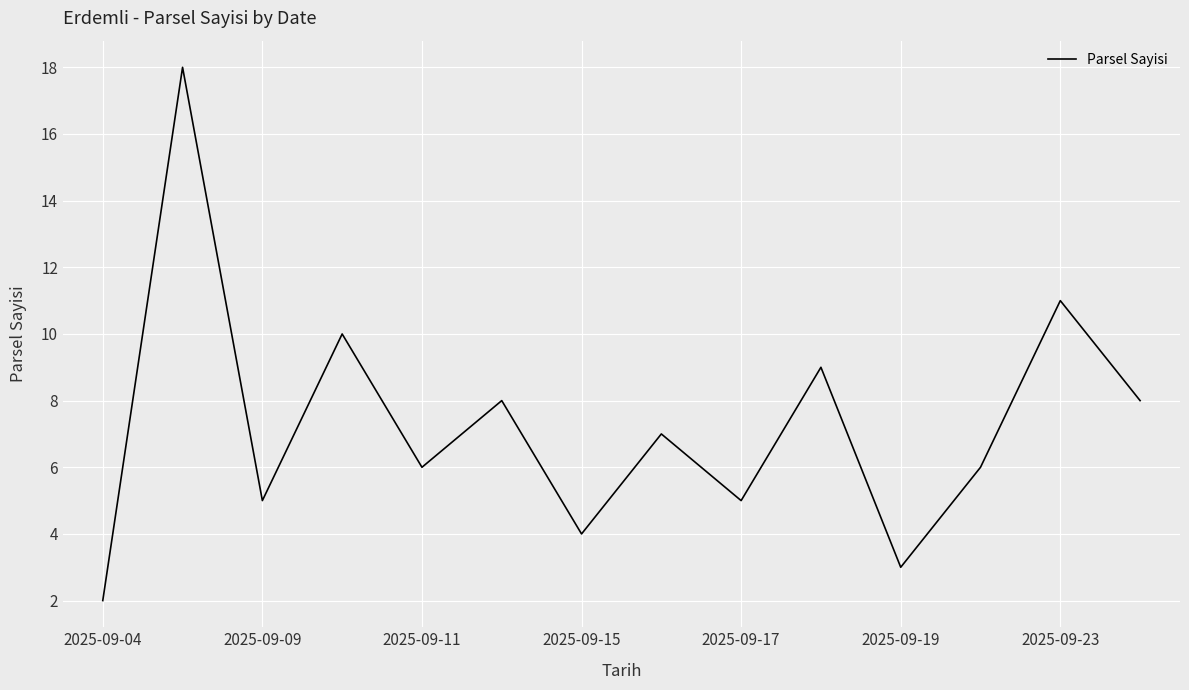

Is this an area chart (filled region under the line)?

No